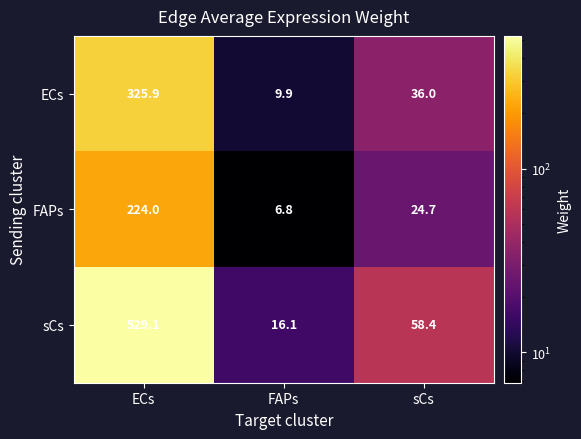

Which series has the largest total across all categories?

sCs